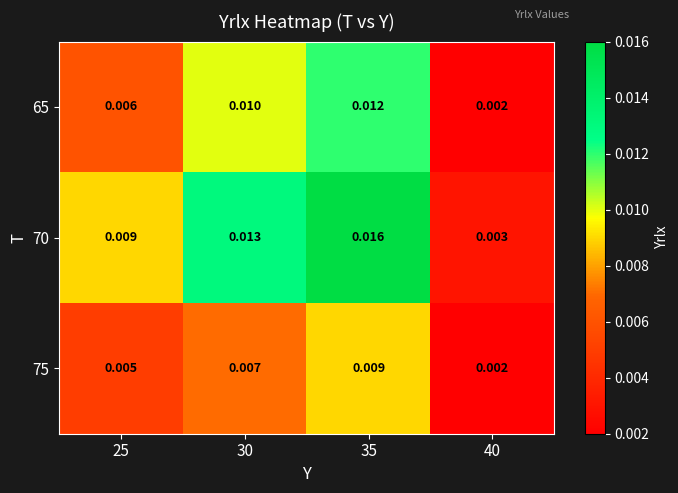

Is the value of 65 at 35 greater than the value of 70 at 40?

Yes